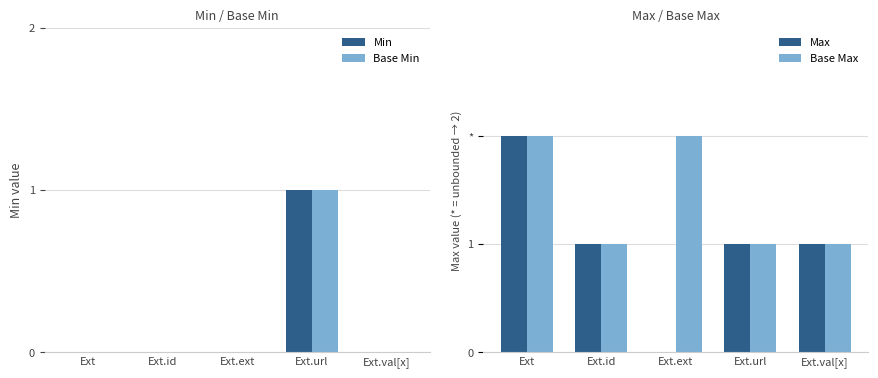

What is the total value across all series at Ext.id?

2